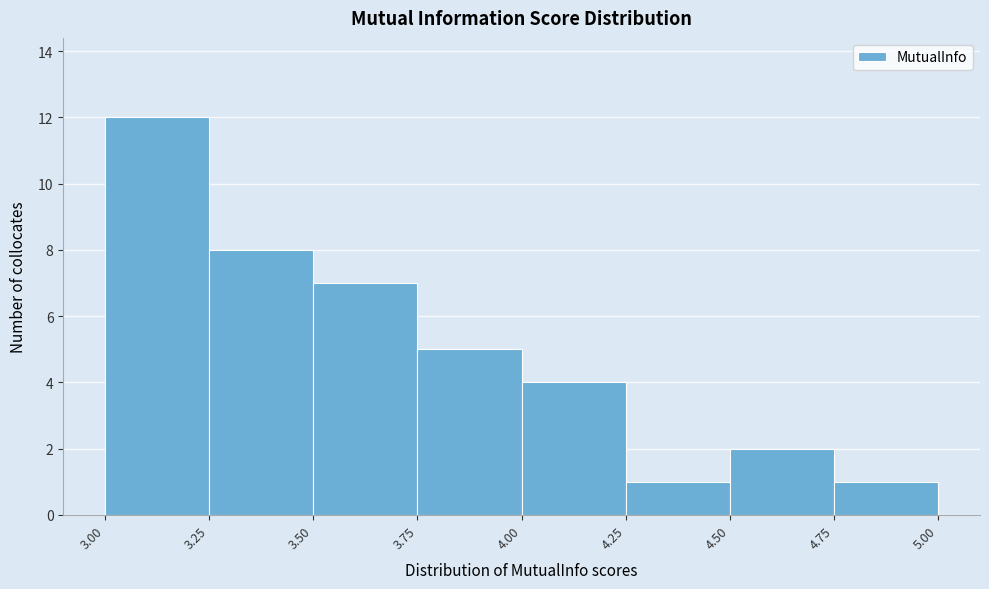

Reading left to right, transcribe this chart: for each bar, give the range it covers on the x-axis and its height. The values are not printed on the chart, so give them approximately, as read against the axis.

3.00 to 3.25: 12
3.25 to 3.50: 8
3.50 to 3.75: 7
3.75 to 4.00: 5
4.00 to 4.25: 4
4.25 to 4.50: 1
4.50 to 4.75: 2
4.75 to 5.00: 1